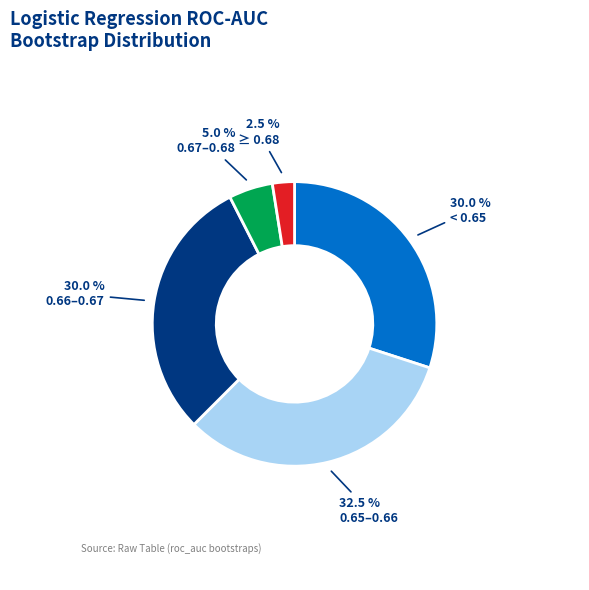

To the nearest percent, what is the average slice percentage?

20%